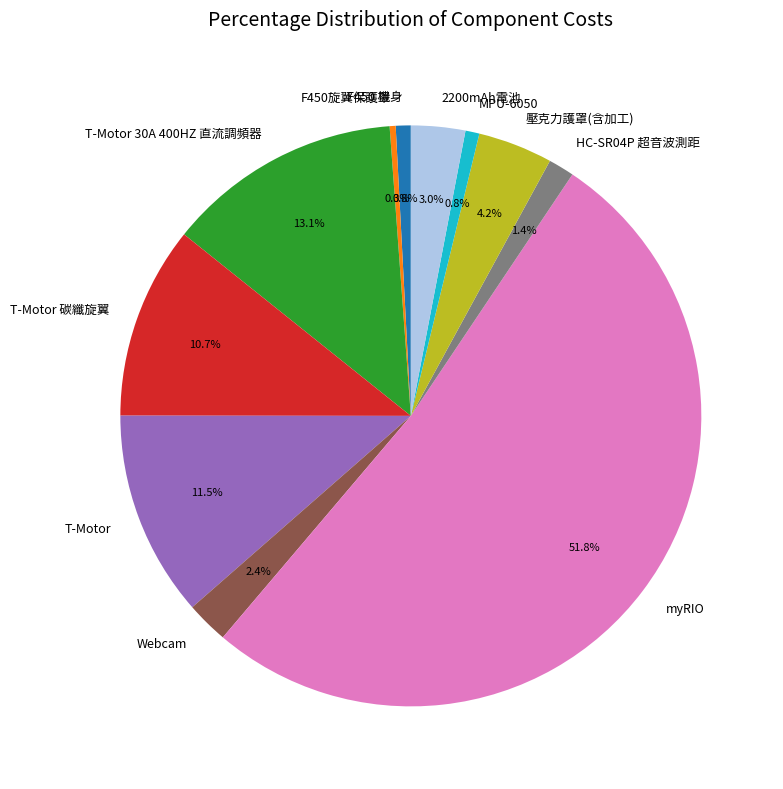

Which slice is the largest?

myRIO